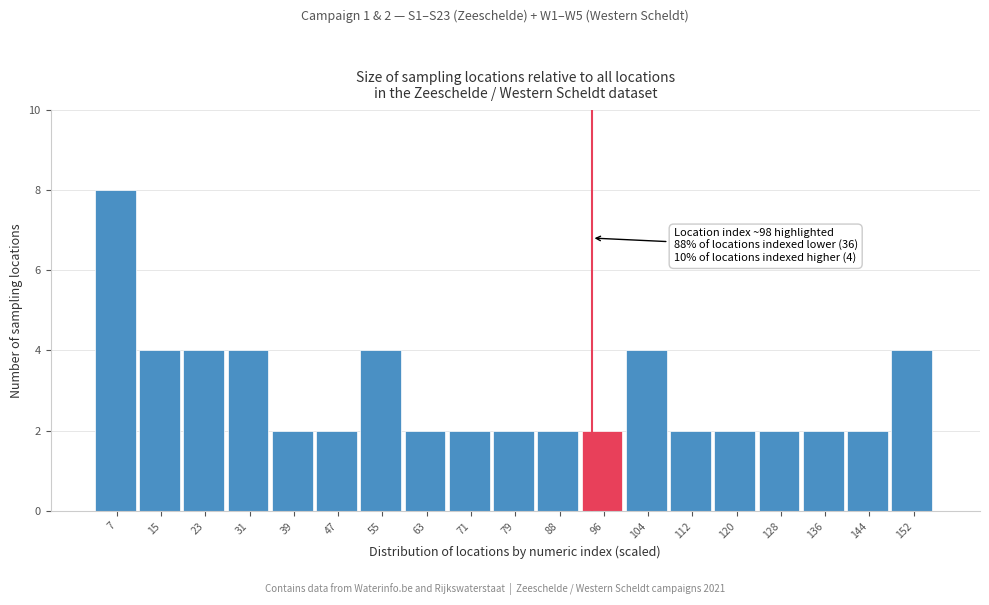

Reading right to left, transcribe all the data shown in this chart.

152=4	144=2	136=2	128=2	120=2	112=2	104=4	96=2	88=2	79=2	71=2	63=2	55=4	47=2	39=2	31=4	23=4	15=4	7=8